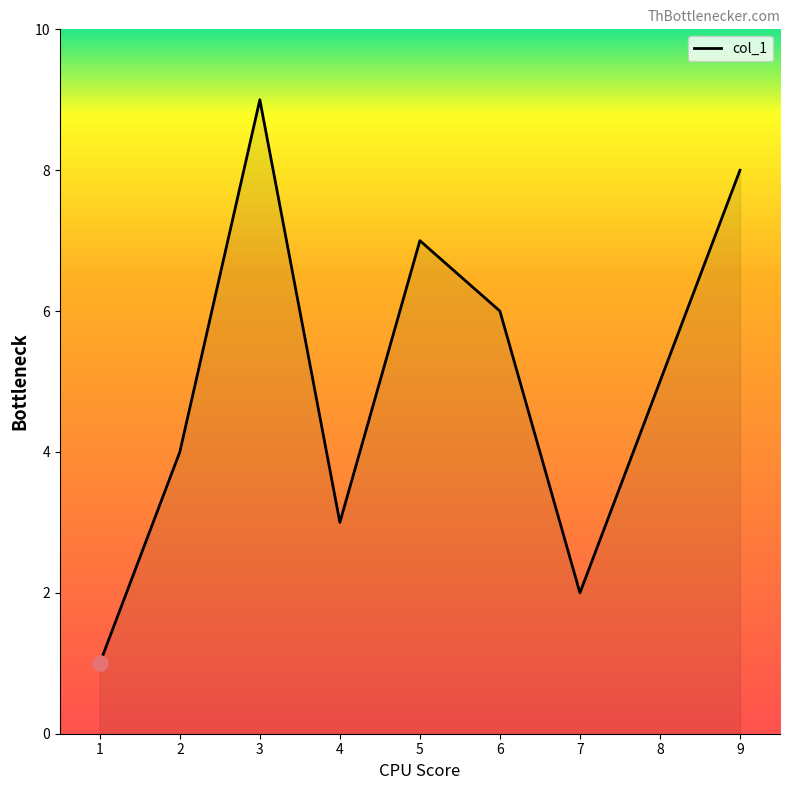

What is the ratio of the value at 8 to the value at 3?

0.6